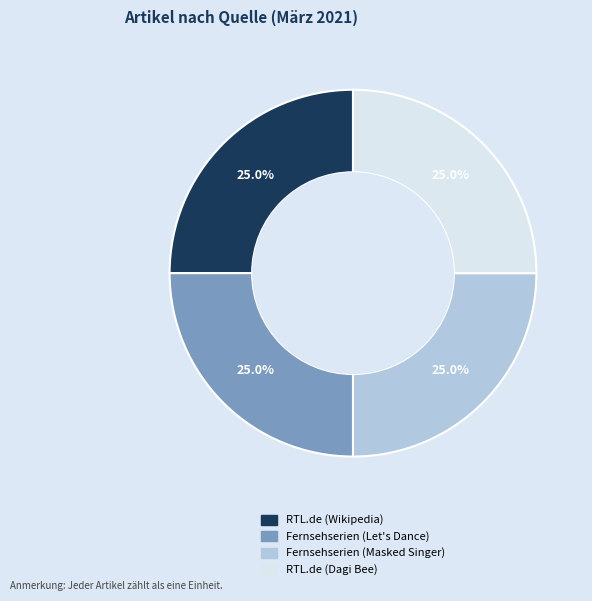

Combined, what portion of the pie is Fernsehserien (Let's Dance) and RTL.de (Dagi Bee)?

50.0%